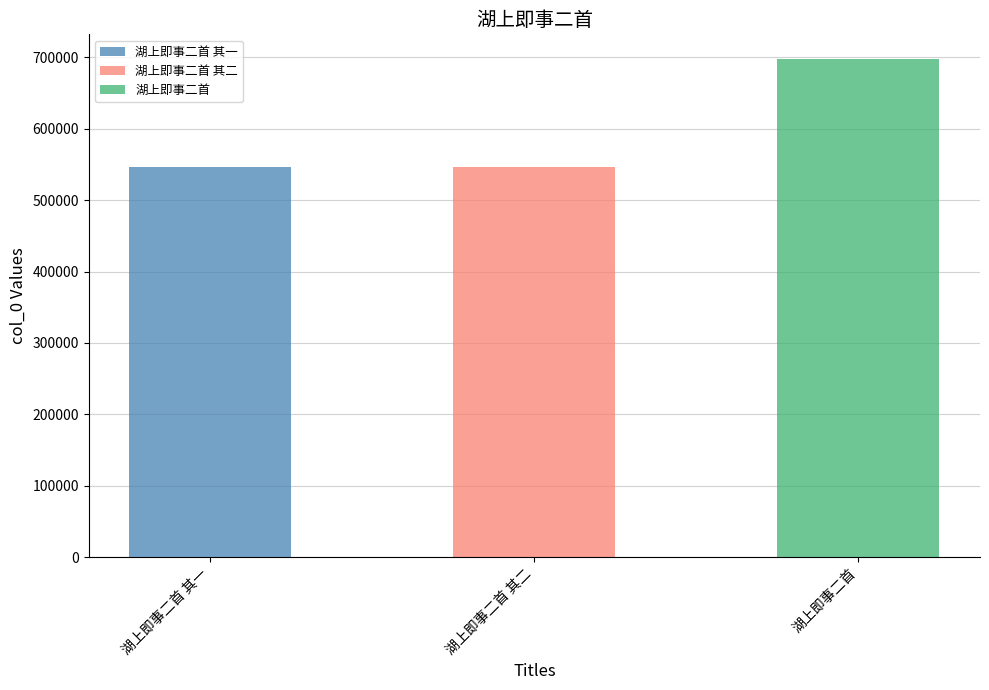

Which category has the highest value across all series?

湖上即事二首